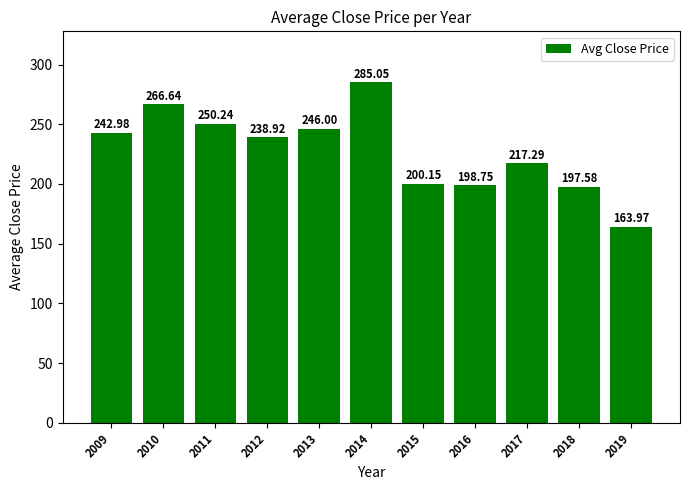

What is the maximum value shown in the chart?

285.0